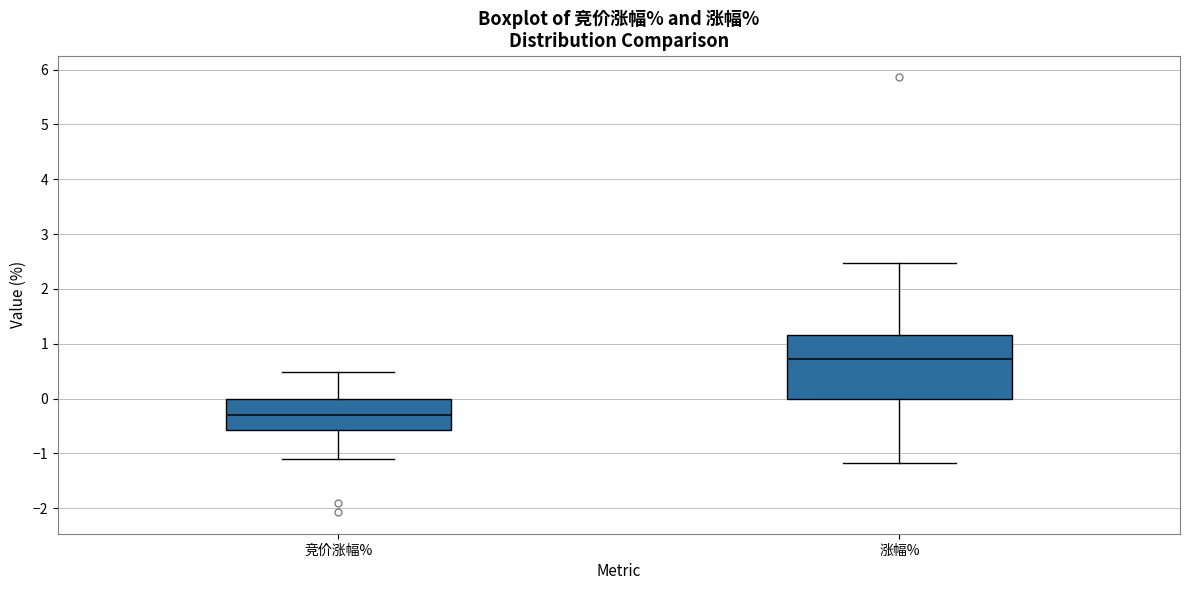

Where is the lower edge of the box for 涨幅% on the y-axis? The values are not printed on the chart, so give them approximately, as read against the axis.

0.0